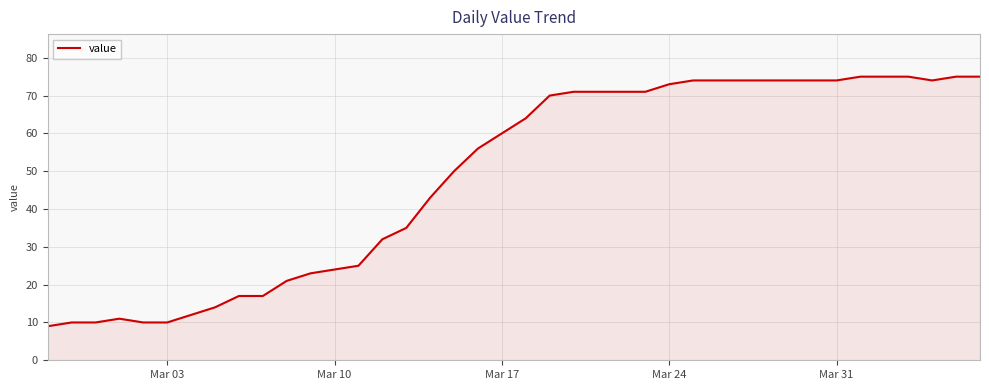

What is the difference between the maximum and minimum values?

66